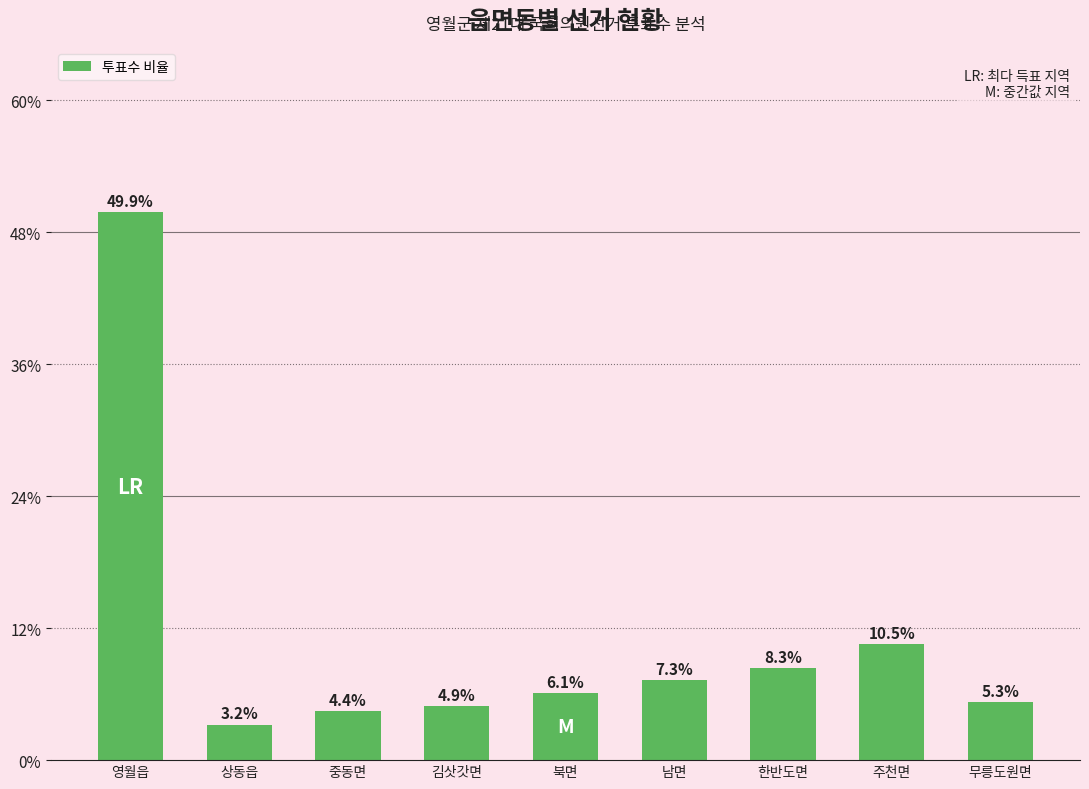

What is the average value?

11.1